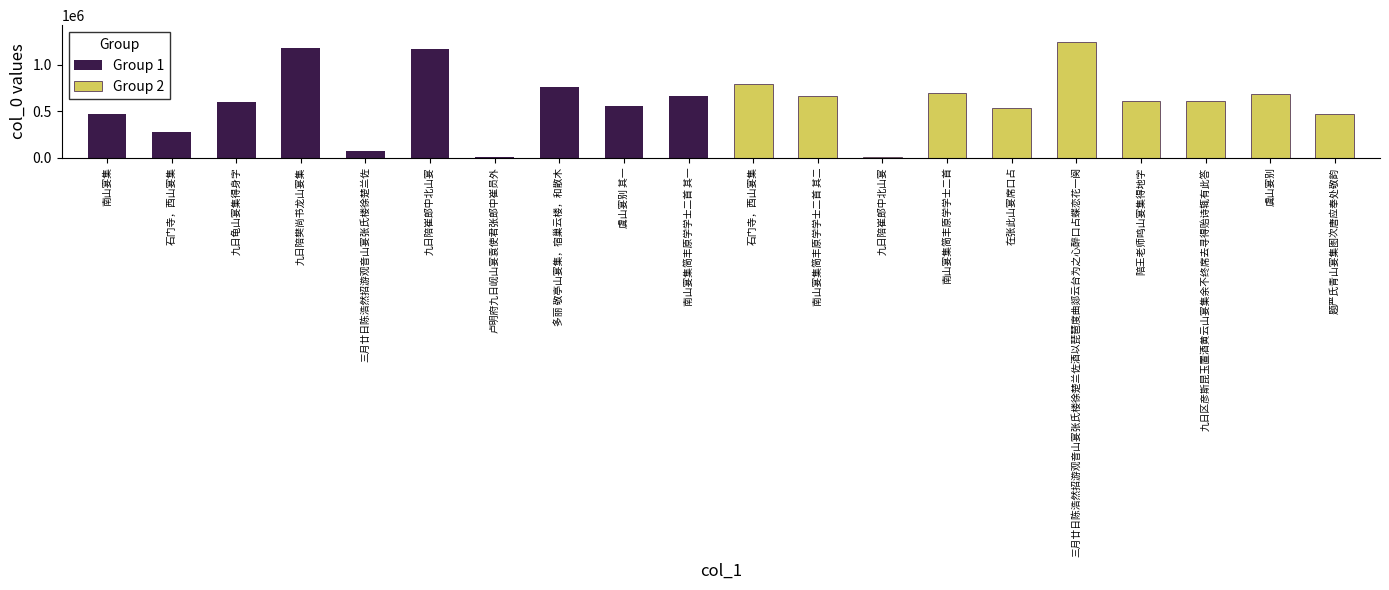

What is the label of the 5th bar from the left?

三月廿日陈浩然招游观音山宴张氏楼徐楚兰佐